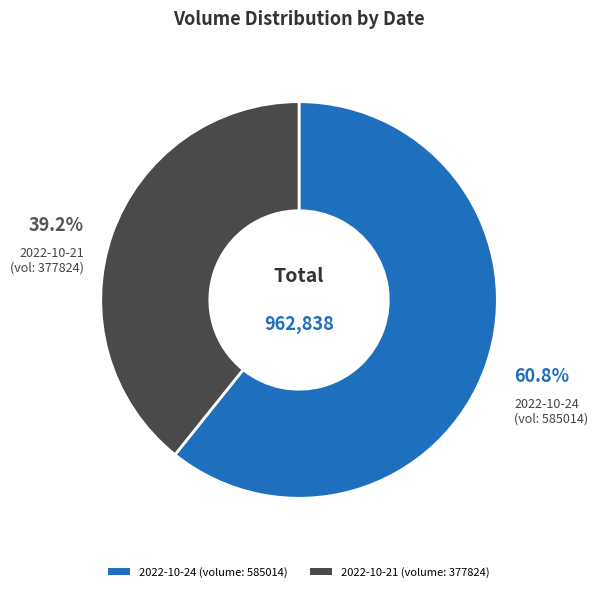

How many slices are in this pie chart?

2